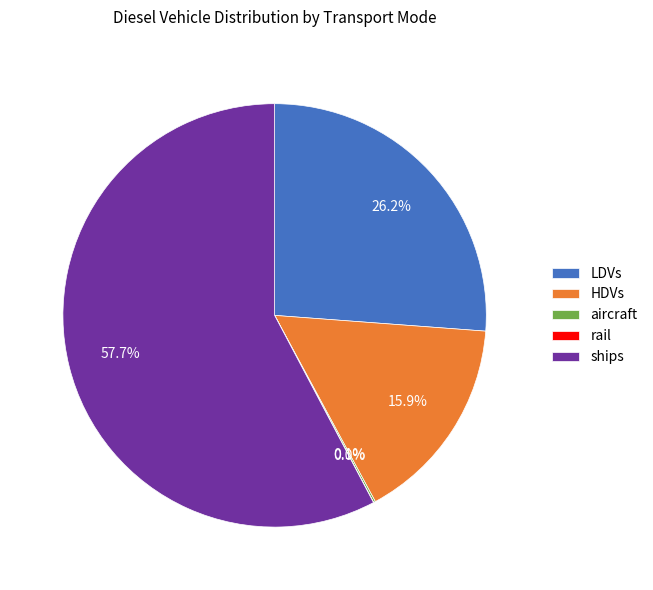

Which slice represents more than half of the pie?

ships